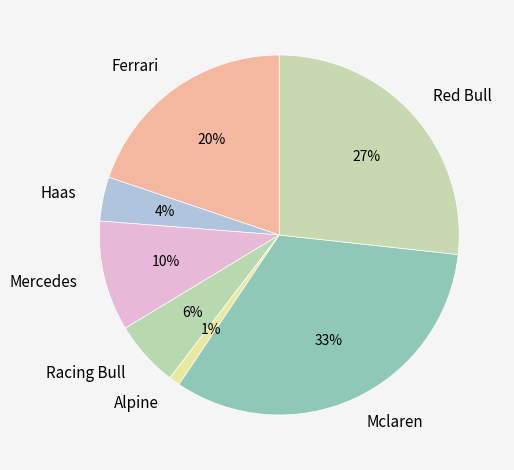

Combined, do Haas and Ferrari account for over 50%?

No